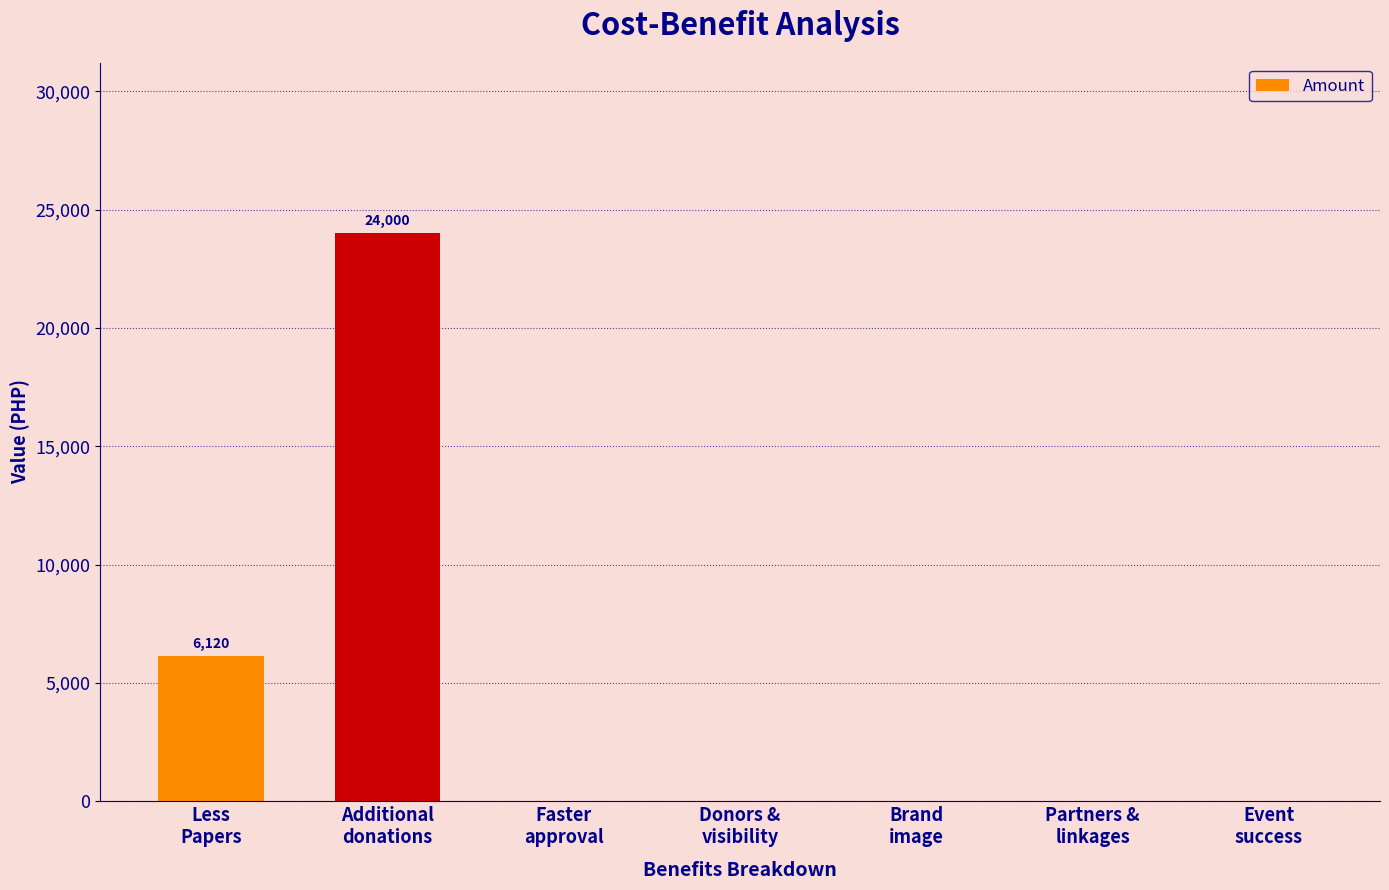

Reading right to left, what are all the values shown in this chart?

0	0	0	0	0	24000	6120